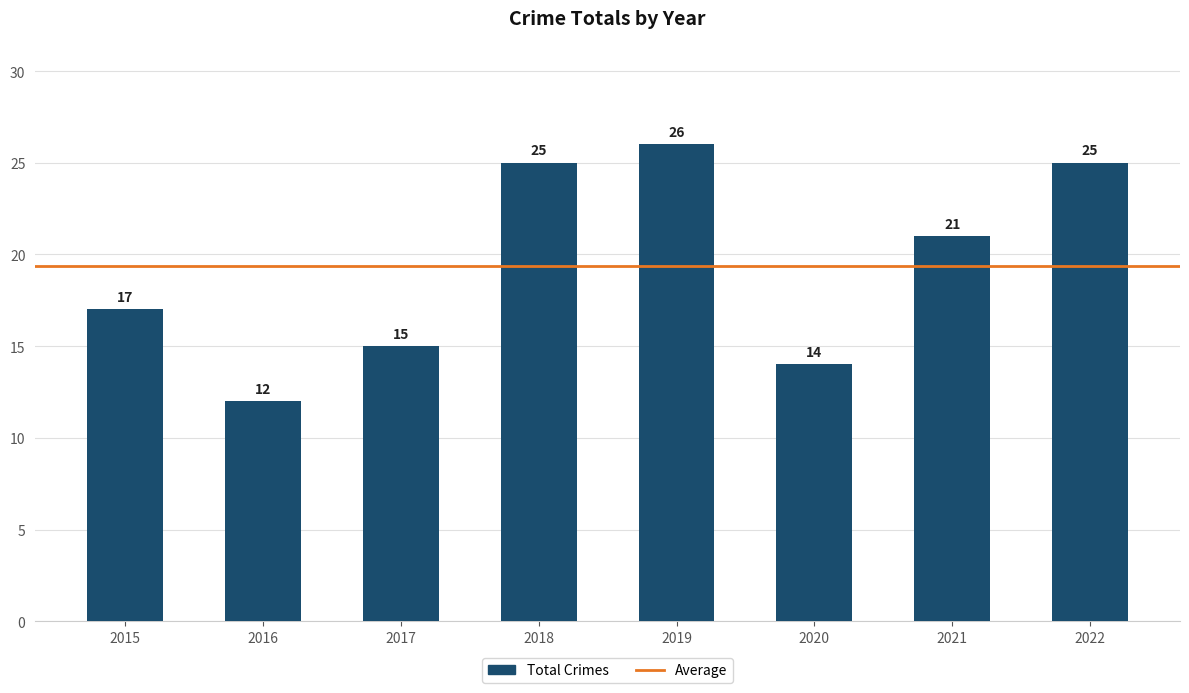

At which label does the data first exceed 21?

2018